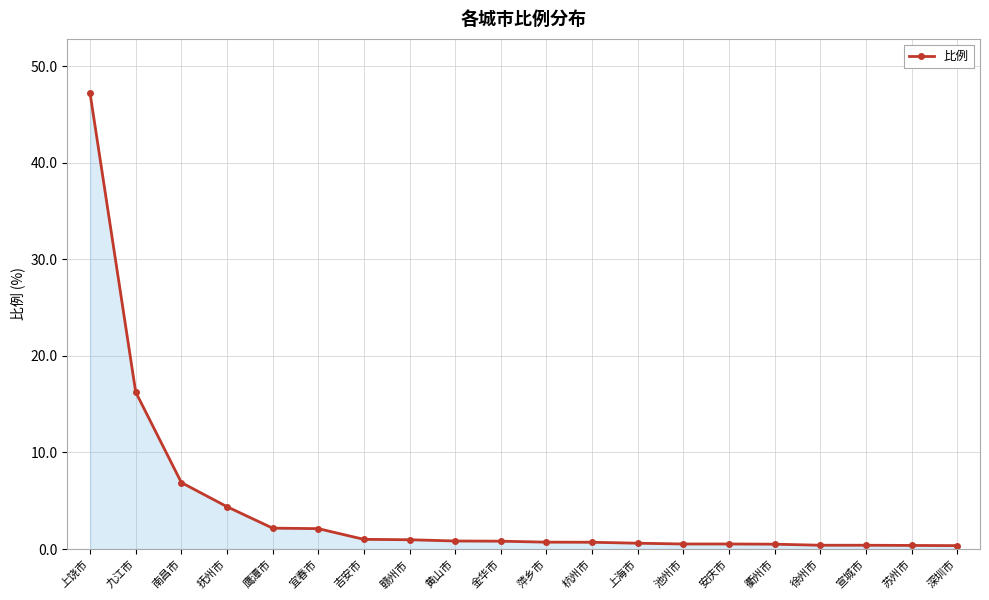

What is the label of the 10th point from the left?

金华市